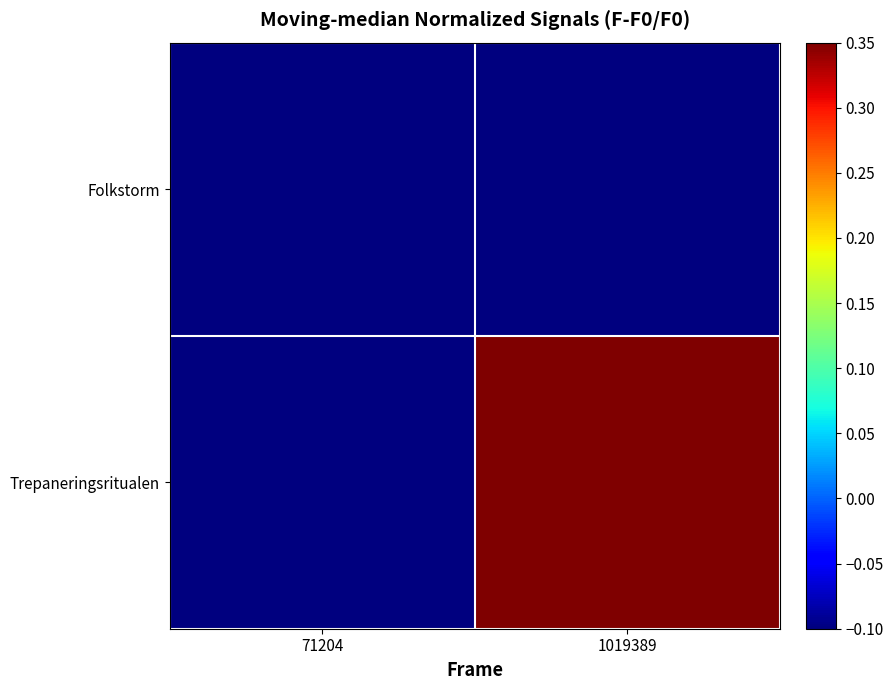

Which series changed the most between 71204 and 1019389?

Trepaneringsritualen